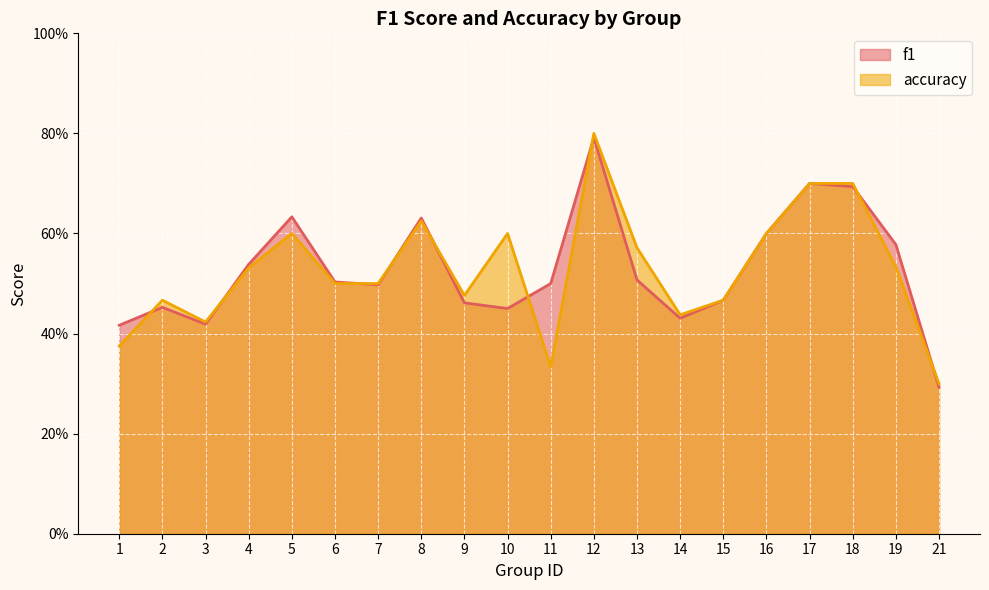

Rank the series by their average value, from lowest to highest.

accuracy, f1